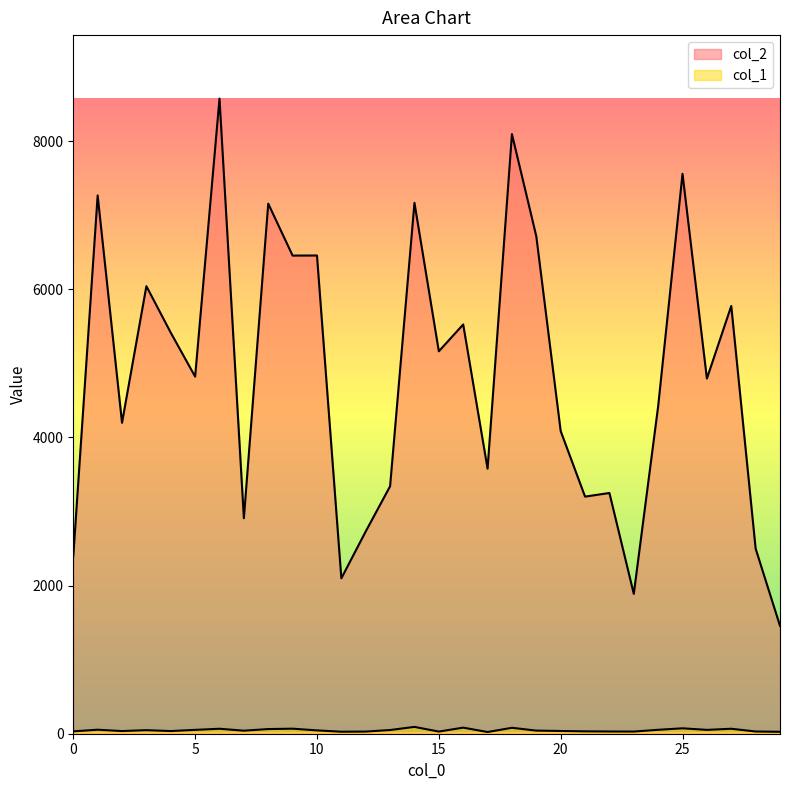

Where is the first local minimum for col_1?

2